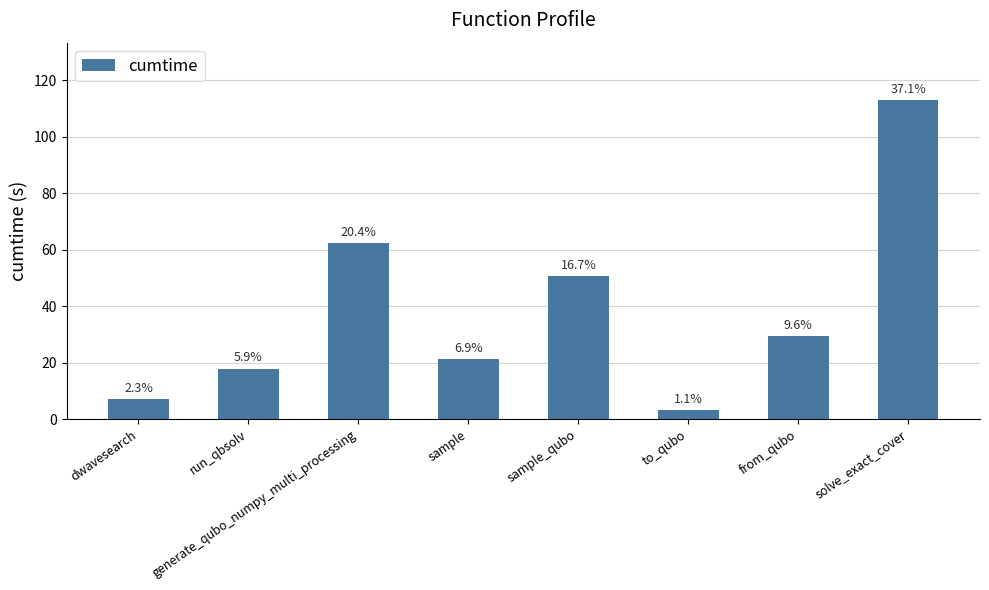

What is the difference between the maximum and second lowest values?

106.0